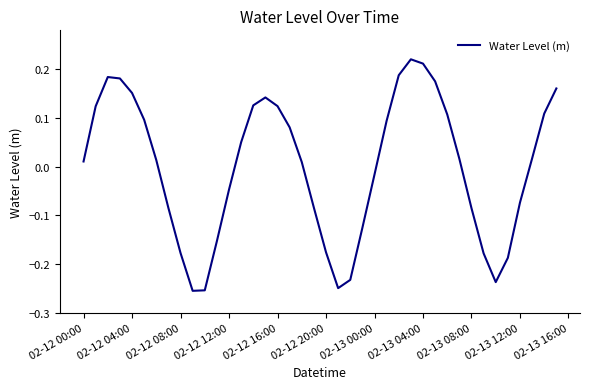

What is the difference between the maximum and minimum values?

0.5